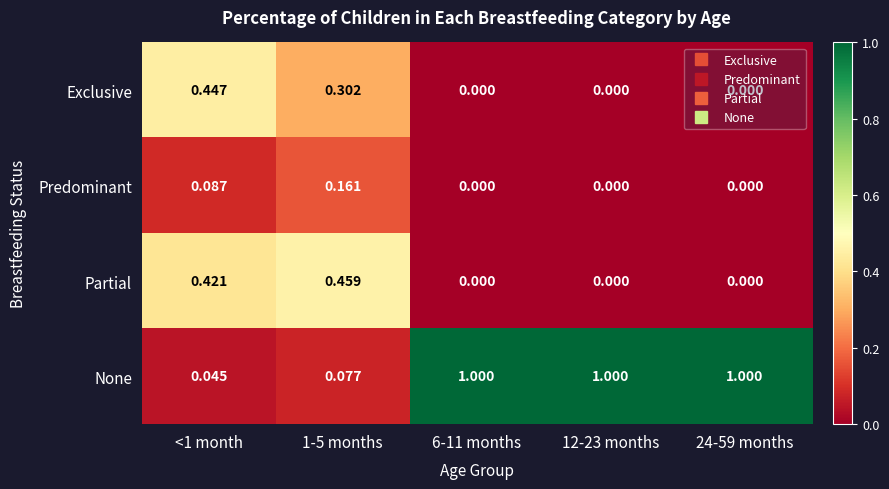

Which series has the largest range (max minus min)?

None